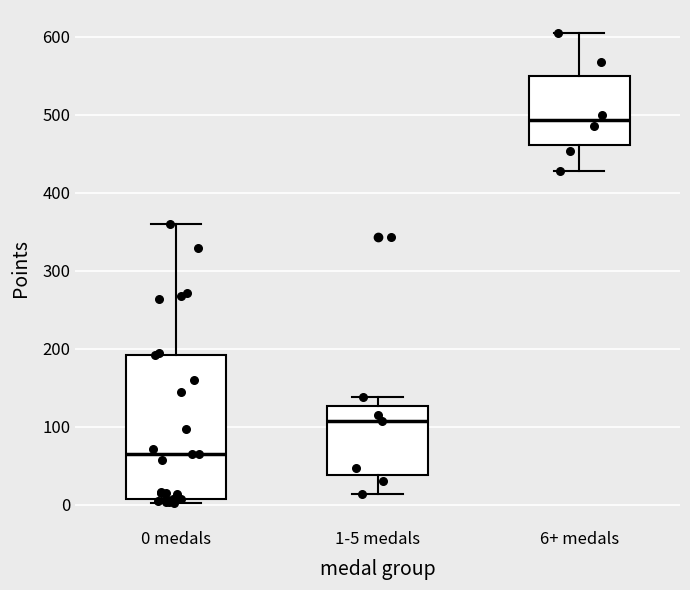

Comparing the boxes themselves (not the whiskers), which one is the tallest?

0 medals